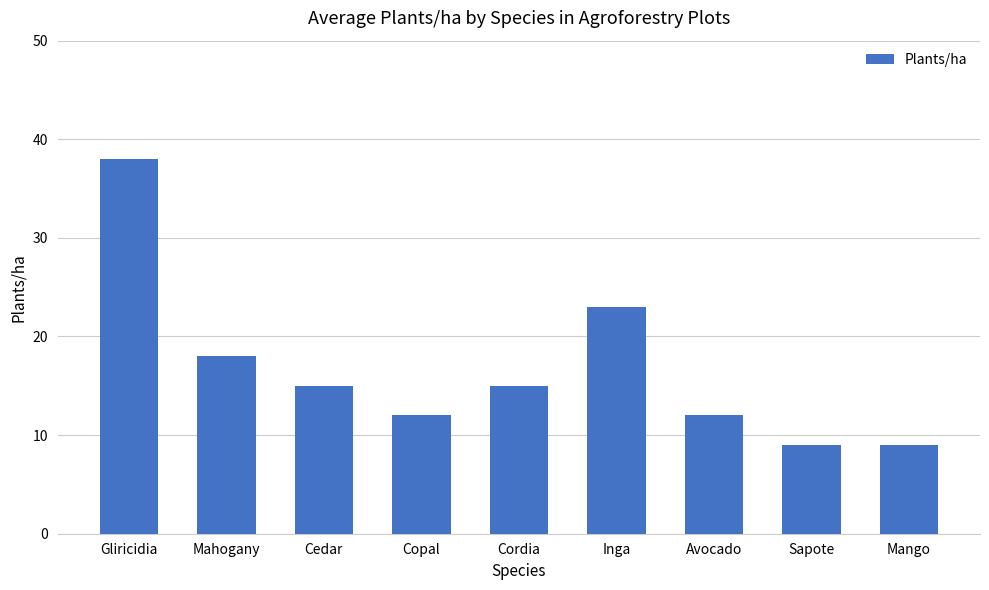

What is the label of the 3rd bar from the right?

Avocado